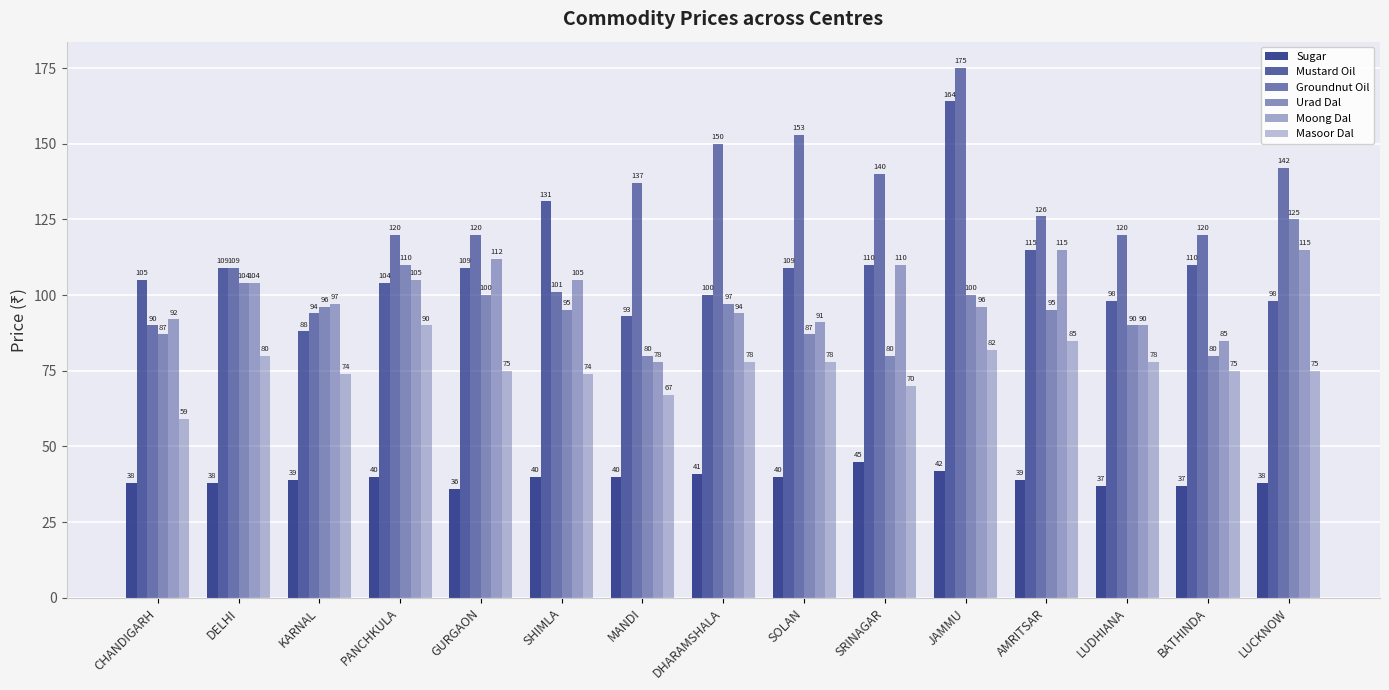

How many bars are there in total?

90